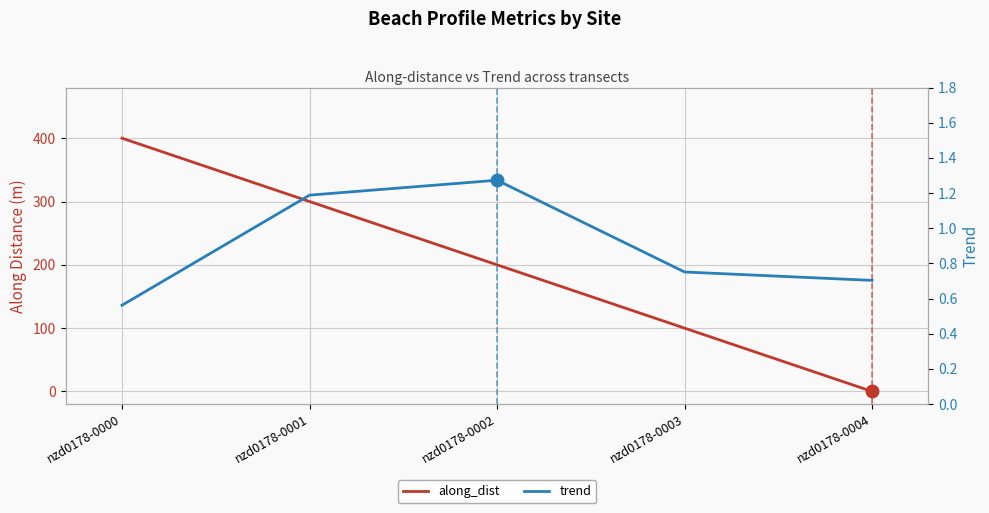

After their last crossing, which series has the higher values: along_dist or trend?

trend